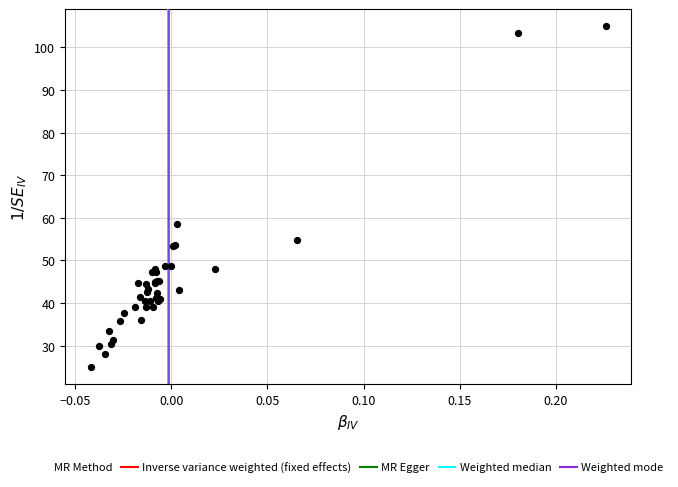

What Y value in the scatter plot is closest to 65?

58.5